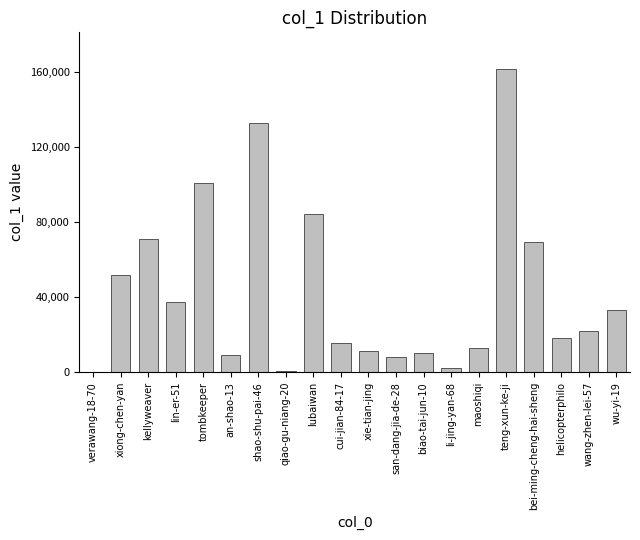

Which has a higher value, xie-tian-jing or teng-xun-ke-ji?

teng-xun-ke-ji